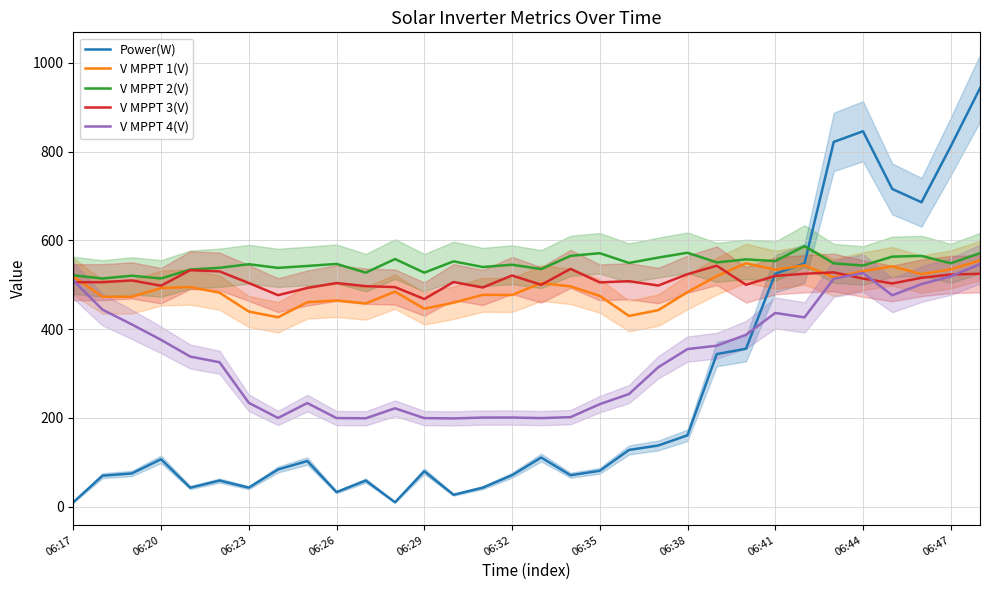

At which category is the sum across all series the highest?

31